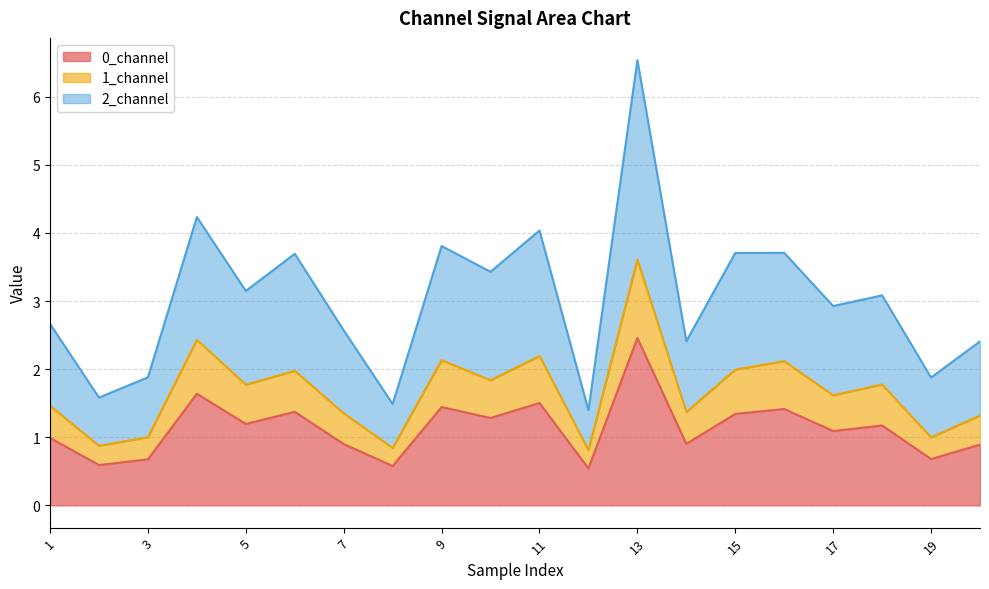

True or false: 2_channel has more than 0 interior local peaks.

True